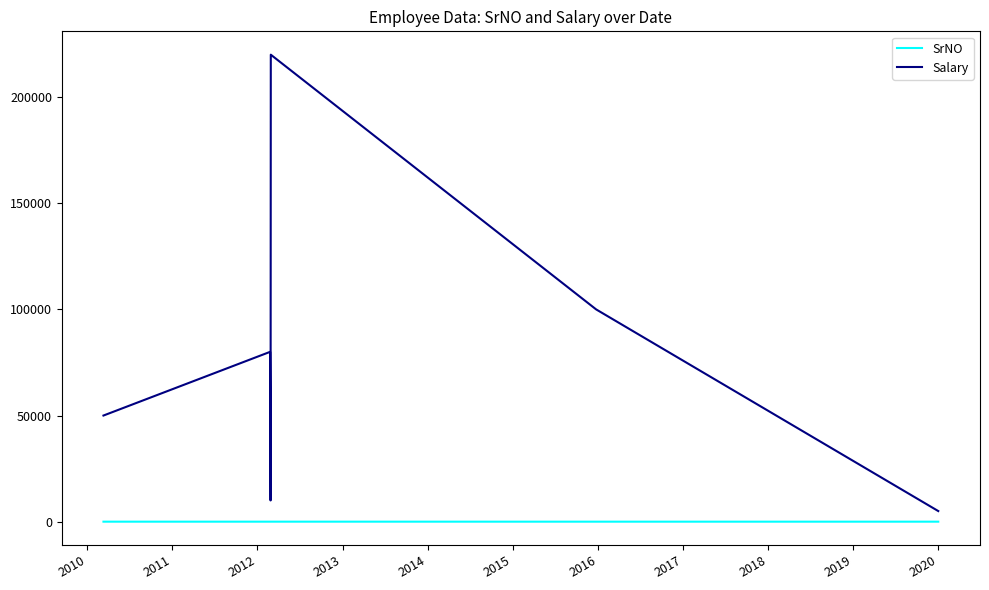

What is the difference between the second highest and second lowest values in the Salary series?

90000